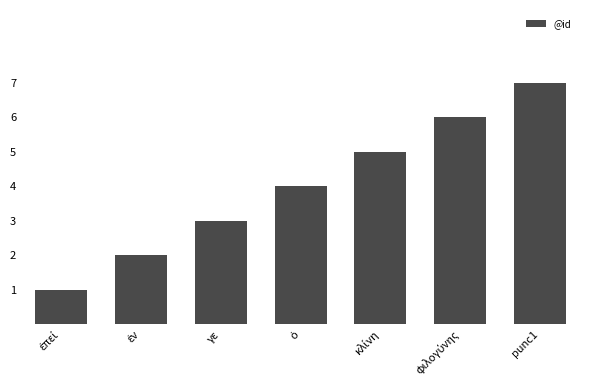

What is the greatest value displayed?

7